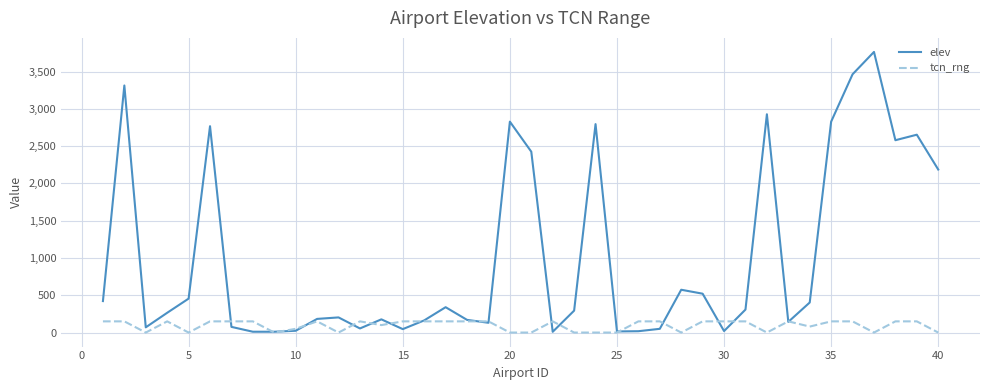

What is the highest value of the elev series?

3763